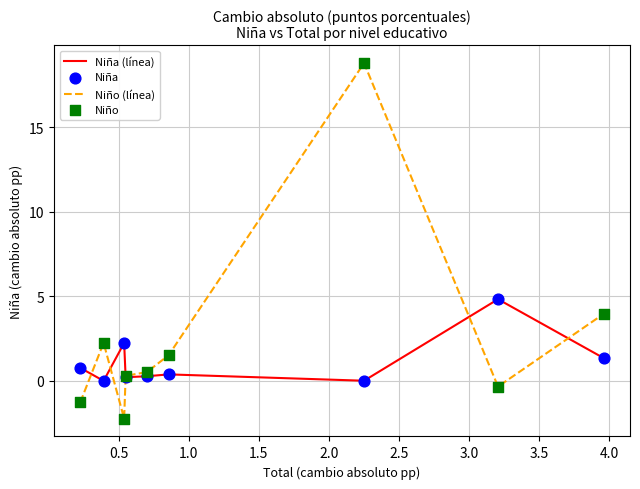

Which series has the largest total across all categories?

Niño (línea)